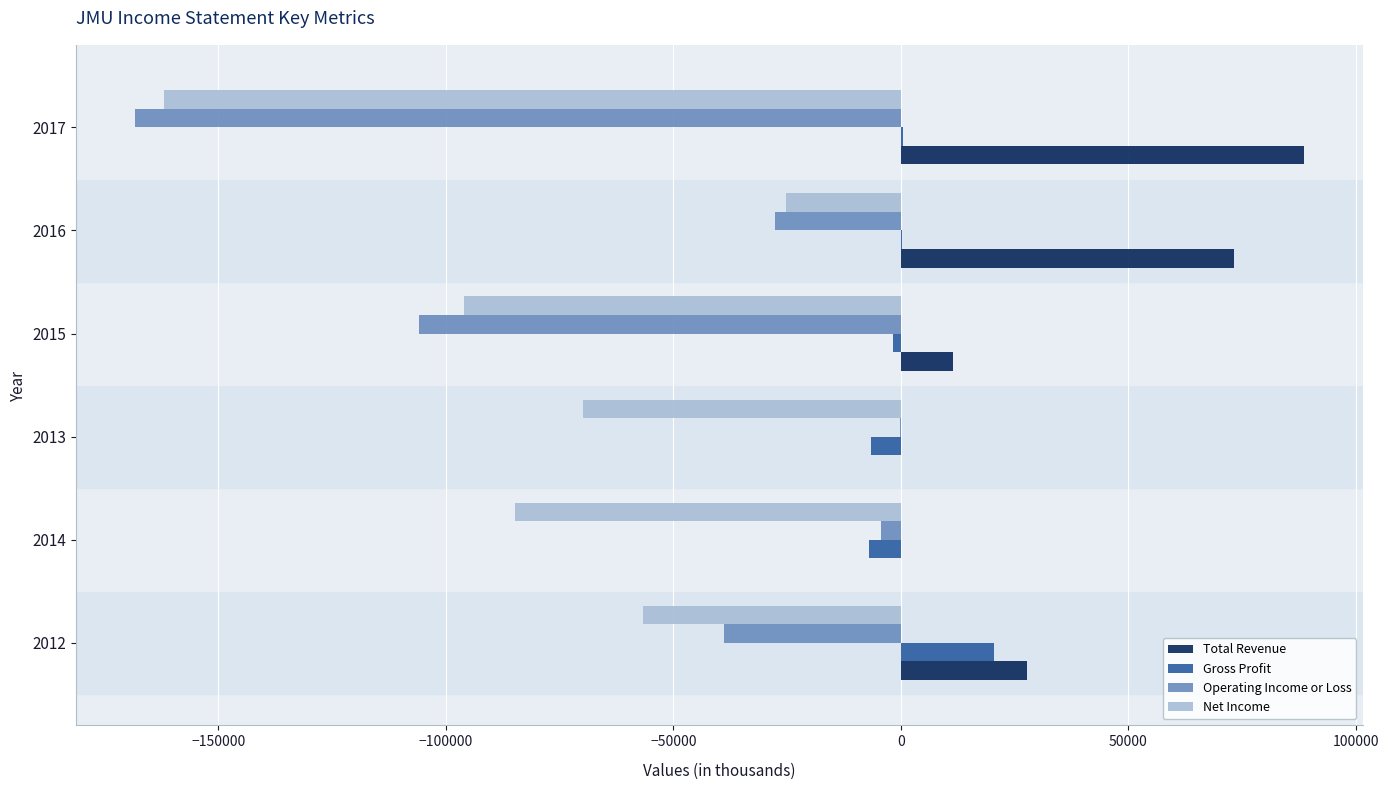

What is the maximum value shown in the chart?

88700